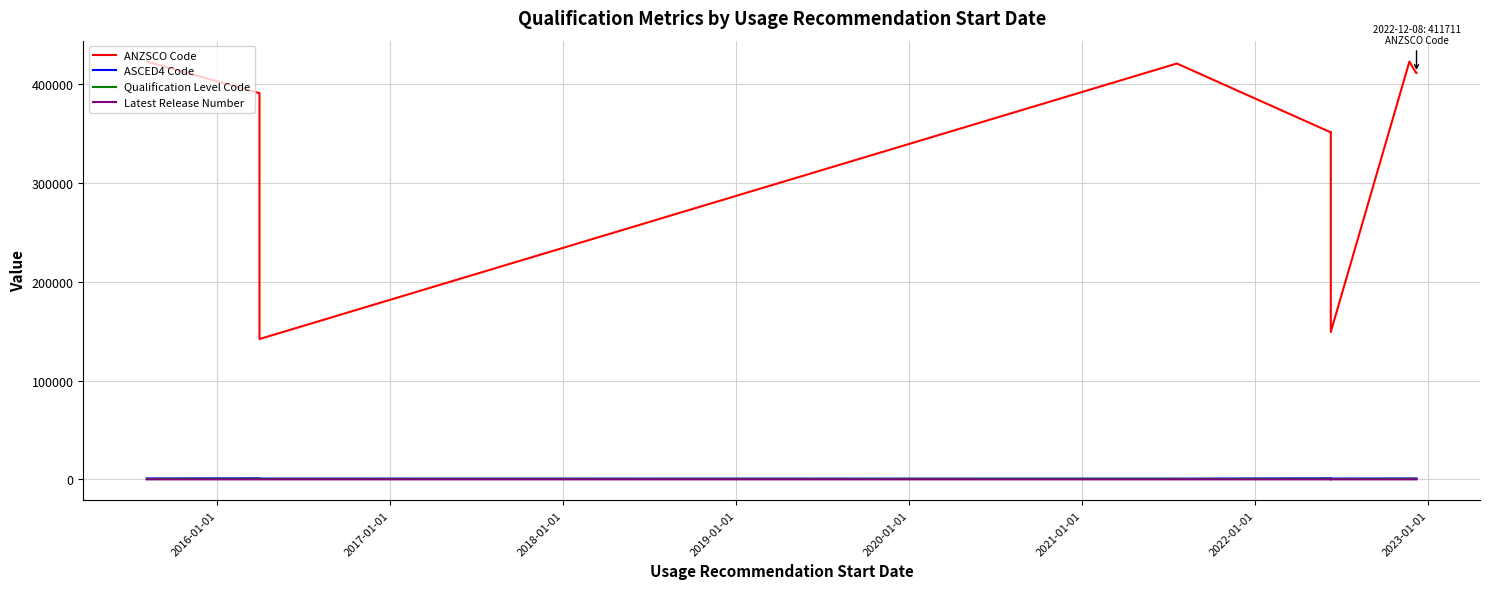

True or false: Latest Release Number and Qualification Level Code cross at least once.

False